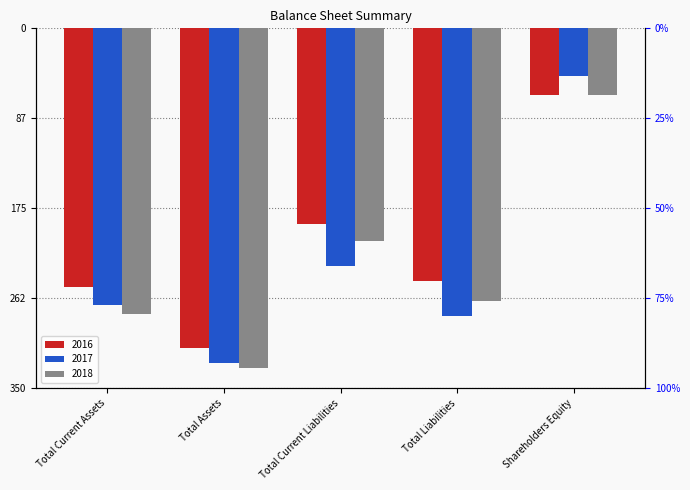

What is the sum of the 2018 values at Total Current Liabilities and Shareholders Equity?

-272